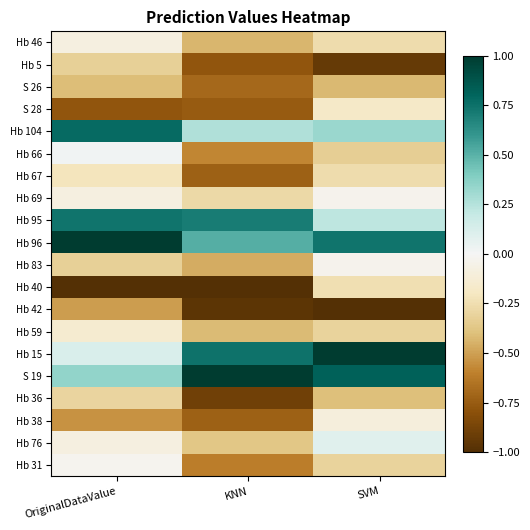

Count the number of data series in this chart.

20